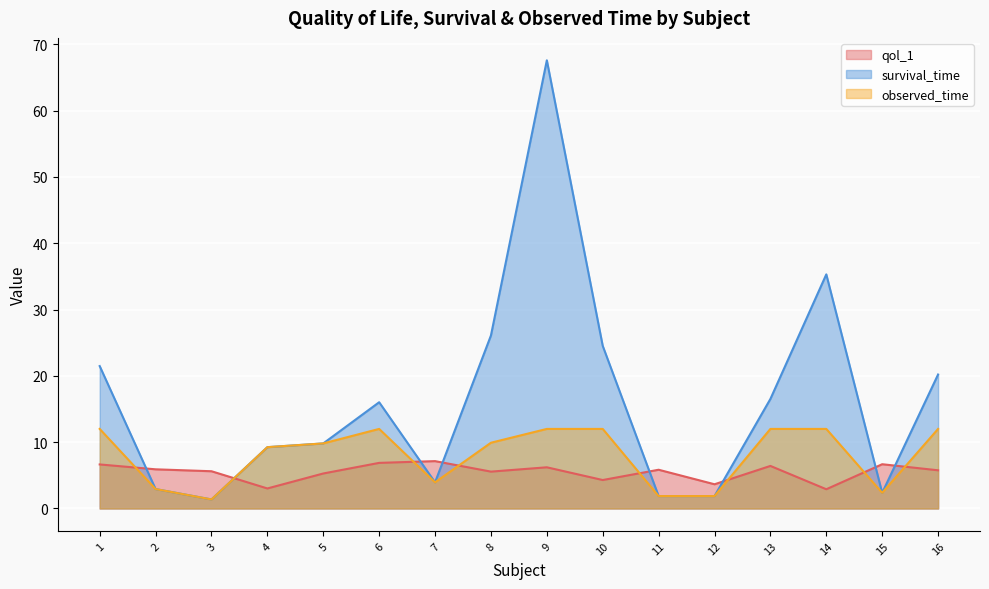

How many interior local valleys does the observed_time series have?

4